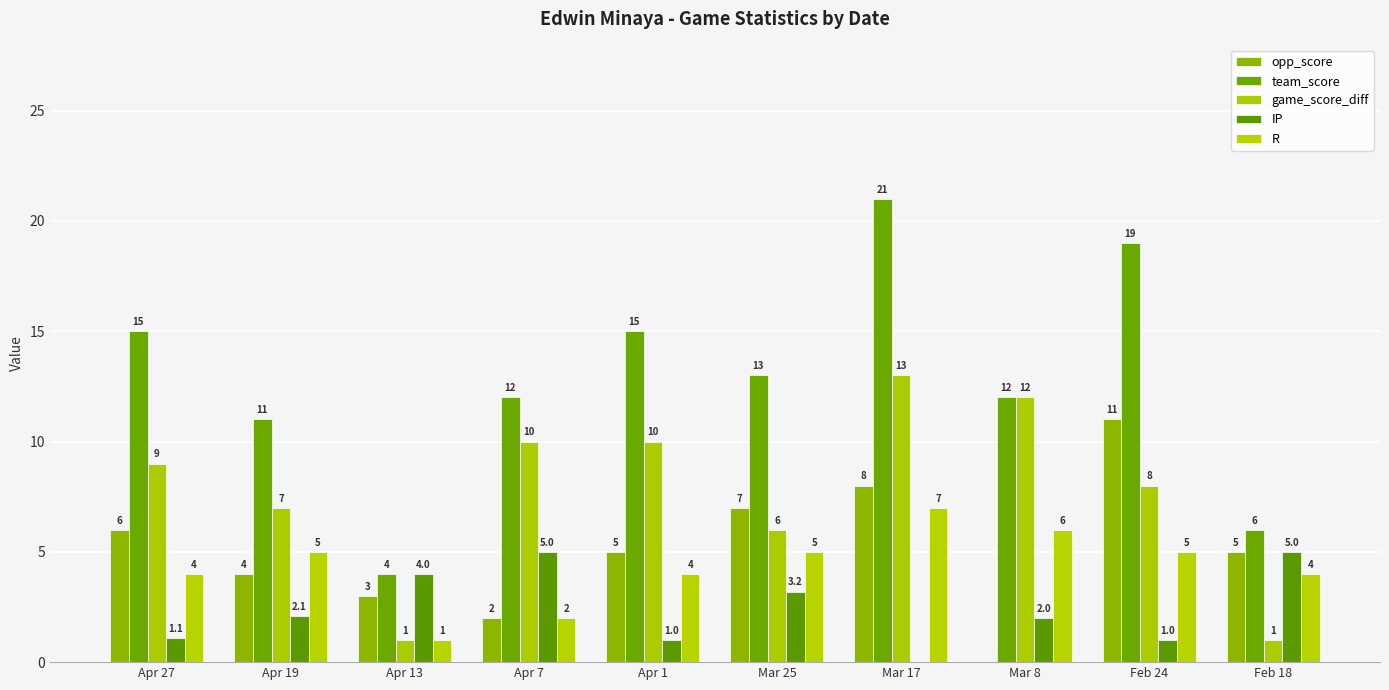

How many distinct data groups are displayed?

5